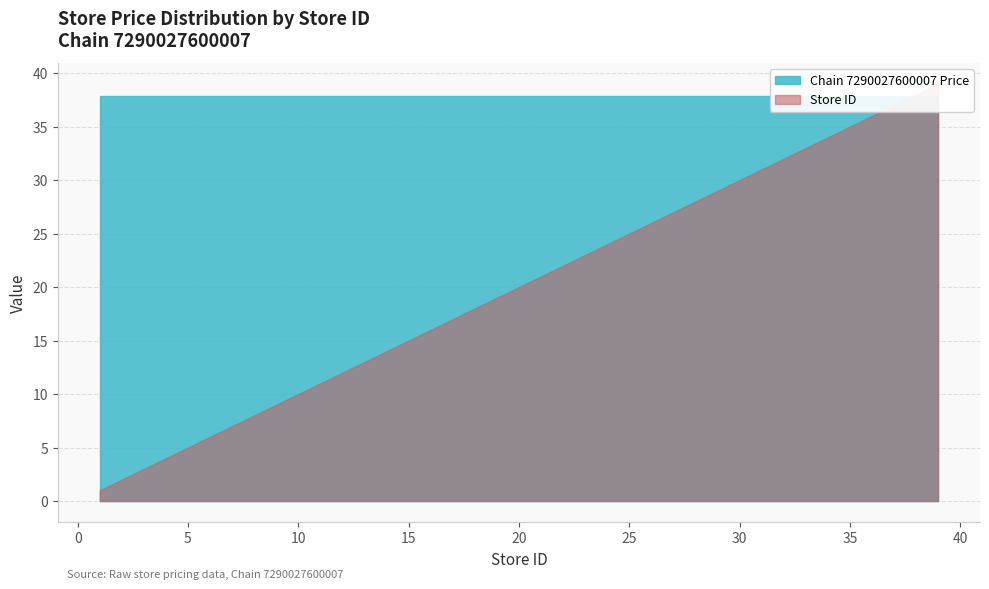

Does the chart have visible grid lines?

Yes